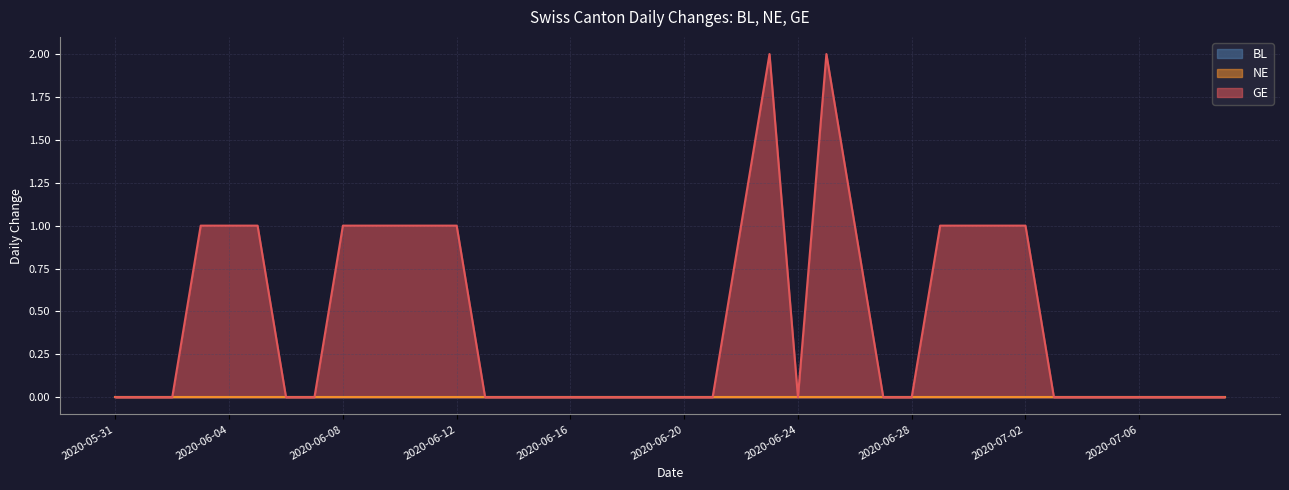

How many lines are shown in the chart?

3